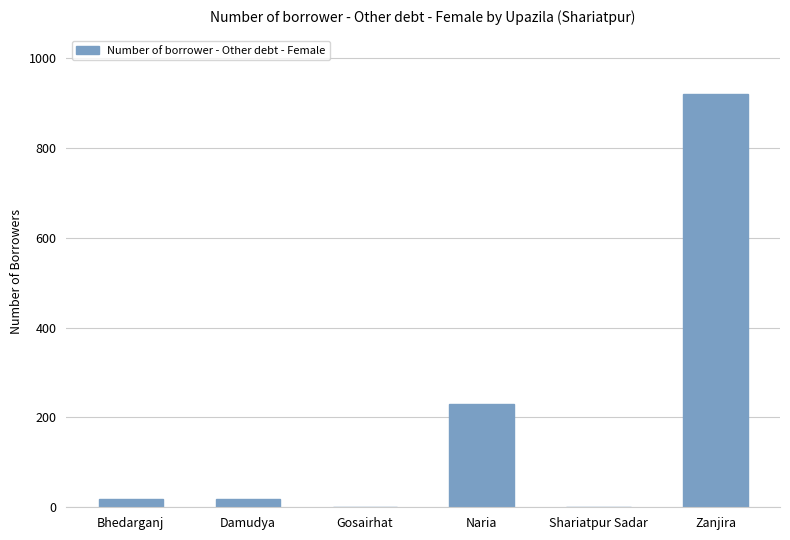

At which label is the value closest to 460?

Naria